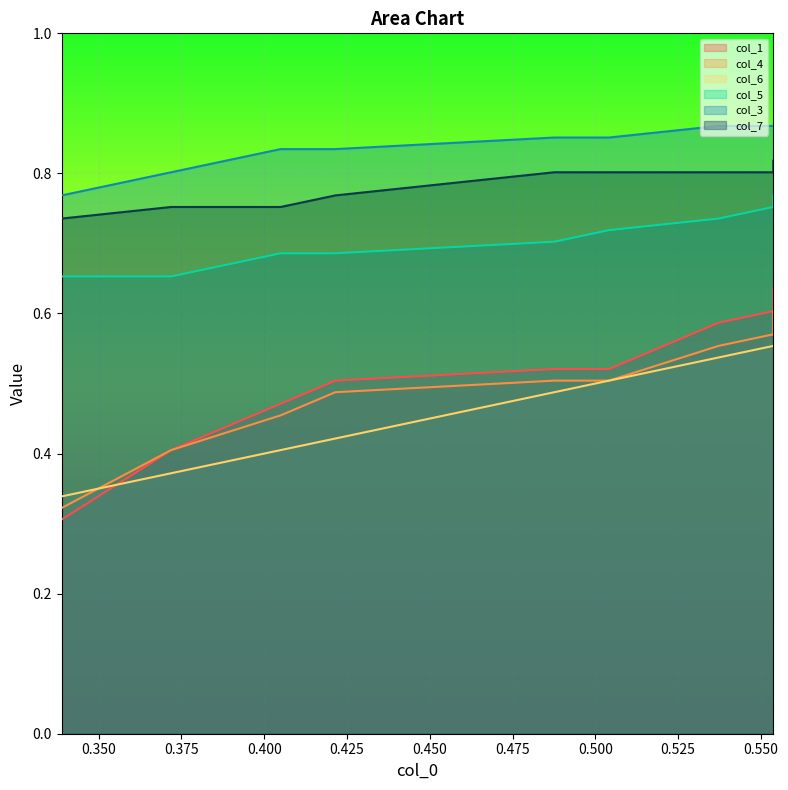

The col_6 series shows 0.4 at 0.350. True or false?

True